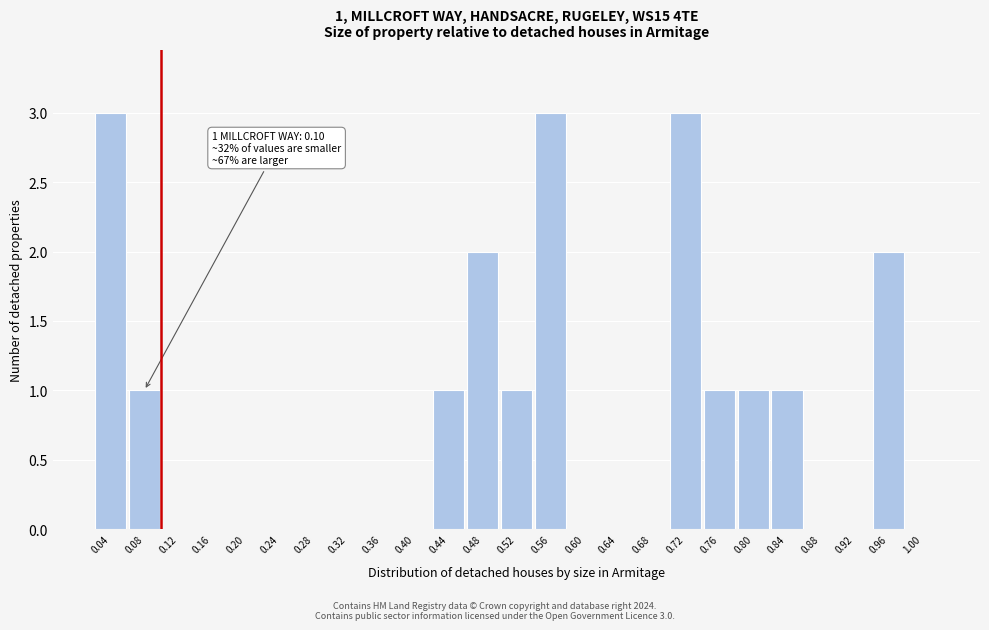

Reading right to left, extract all data points from this chart.

1.00=0	0.96=2	0.92=0	0.88=0	0.84=1	0.80=1	0.76=1	0.72=3	0.68=0	0.64=0	0.60=0	0.56=3	0.52=1	0.48=2	0.44=1	0.40=0	0.36=0	0.32=0	0.28=0	0.24=0	0.20=0	0.16=0	0.12=0	0.08=1	0.04=3